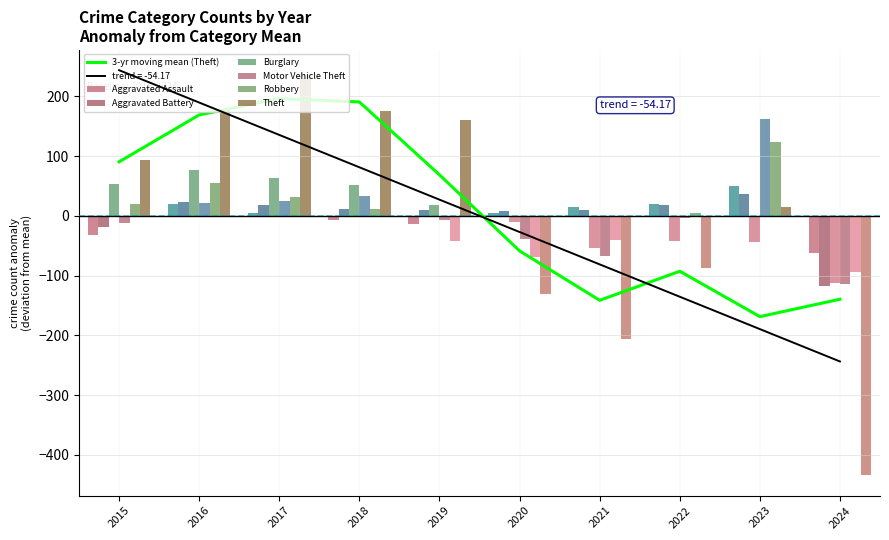

What is the approximate value of Motor Vehicle Theft at 2020?

-38.7